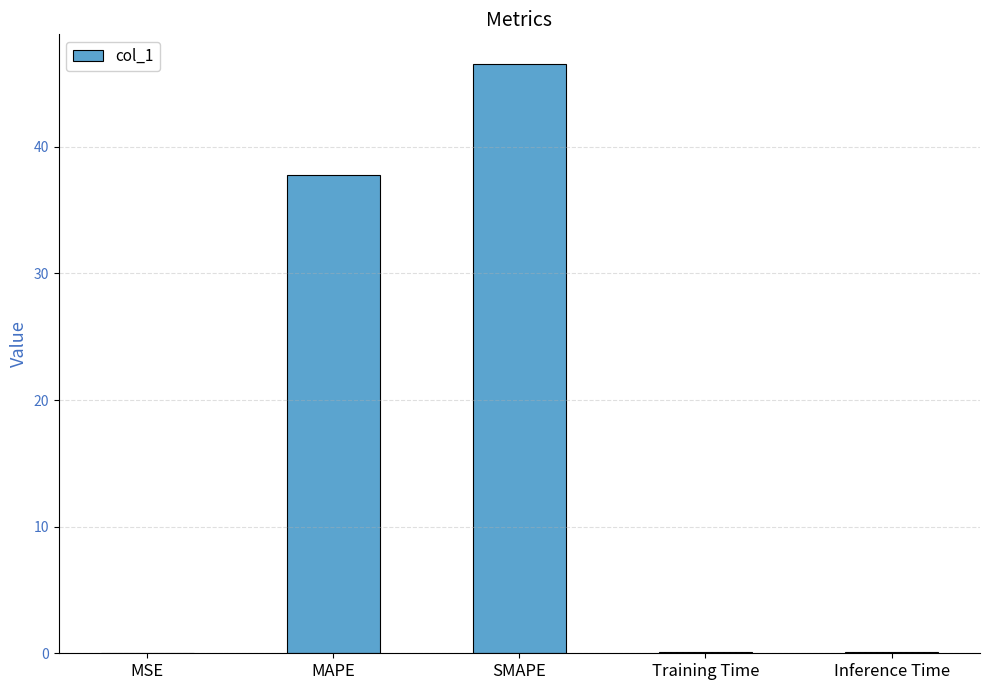

What is the greatest value displayed?

46.6